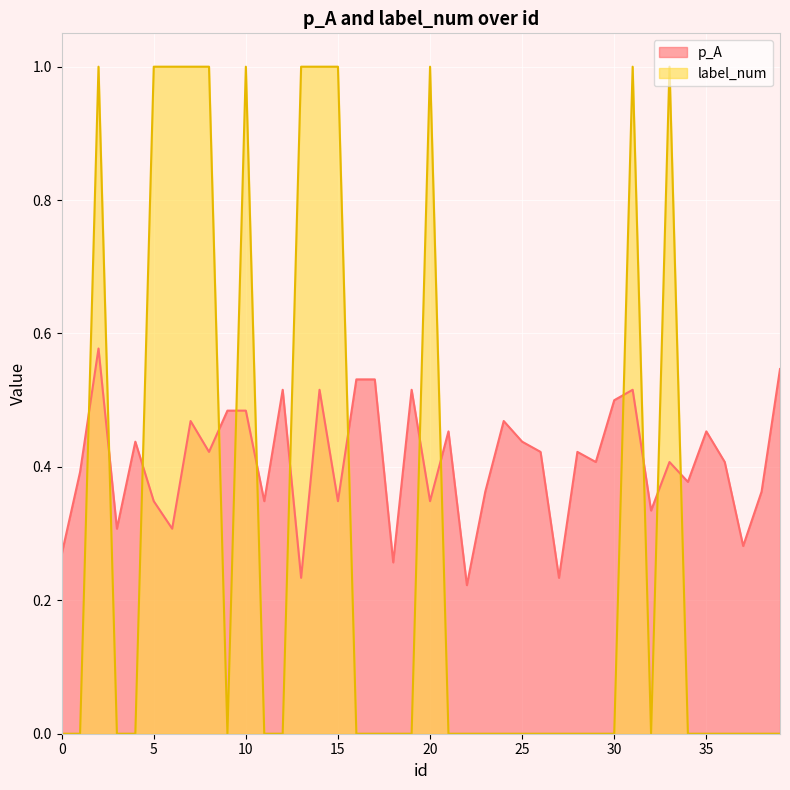

How many label_num values are between 0 and 1?

40